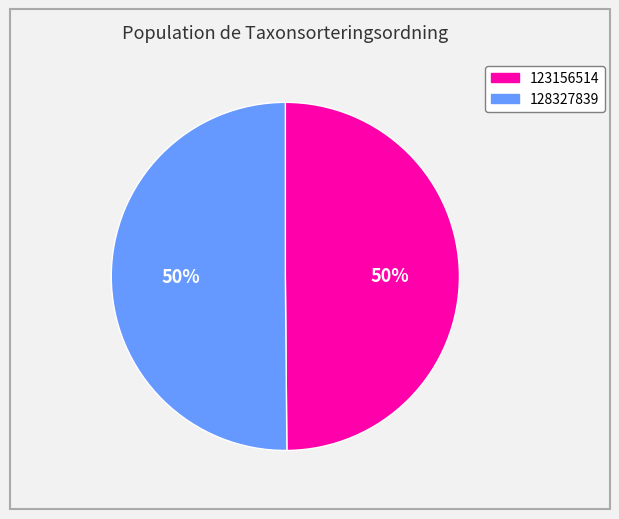

Combined, do 128327839 and 123156514 account for over 50%?

Yes